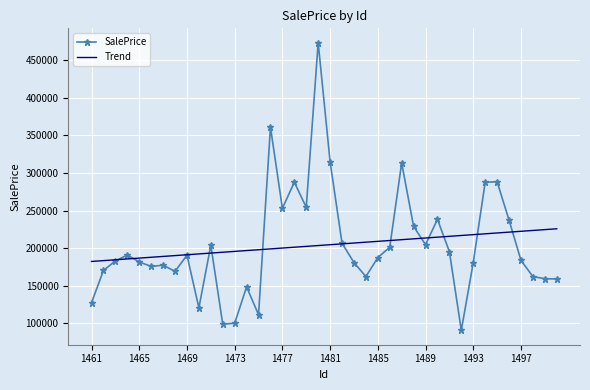

What is the highest value of the Trend series?

225745.3